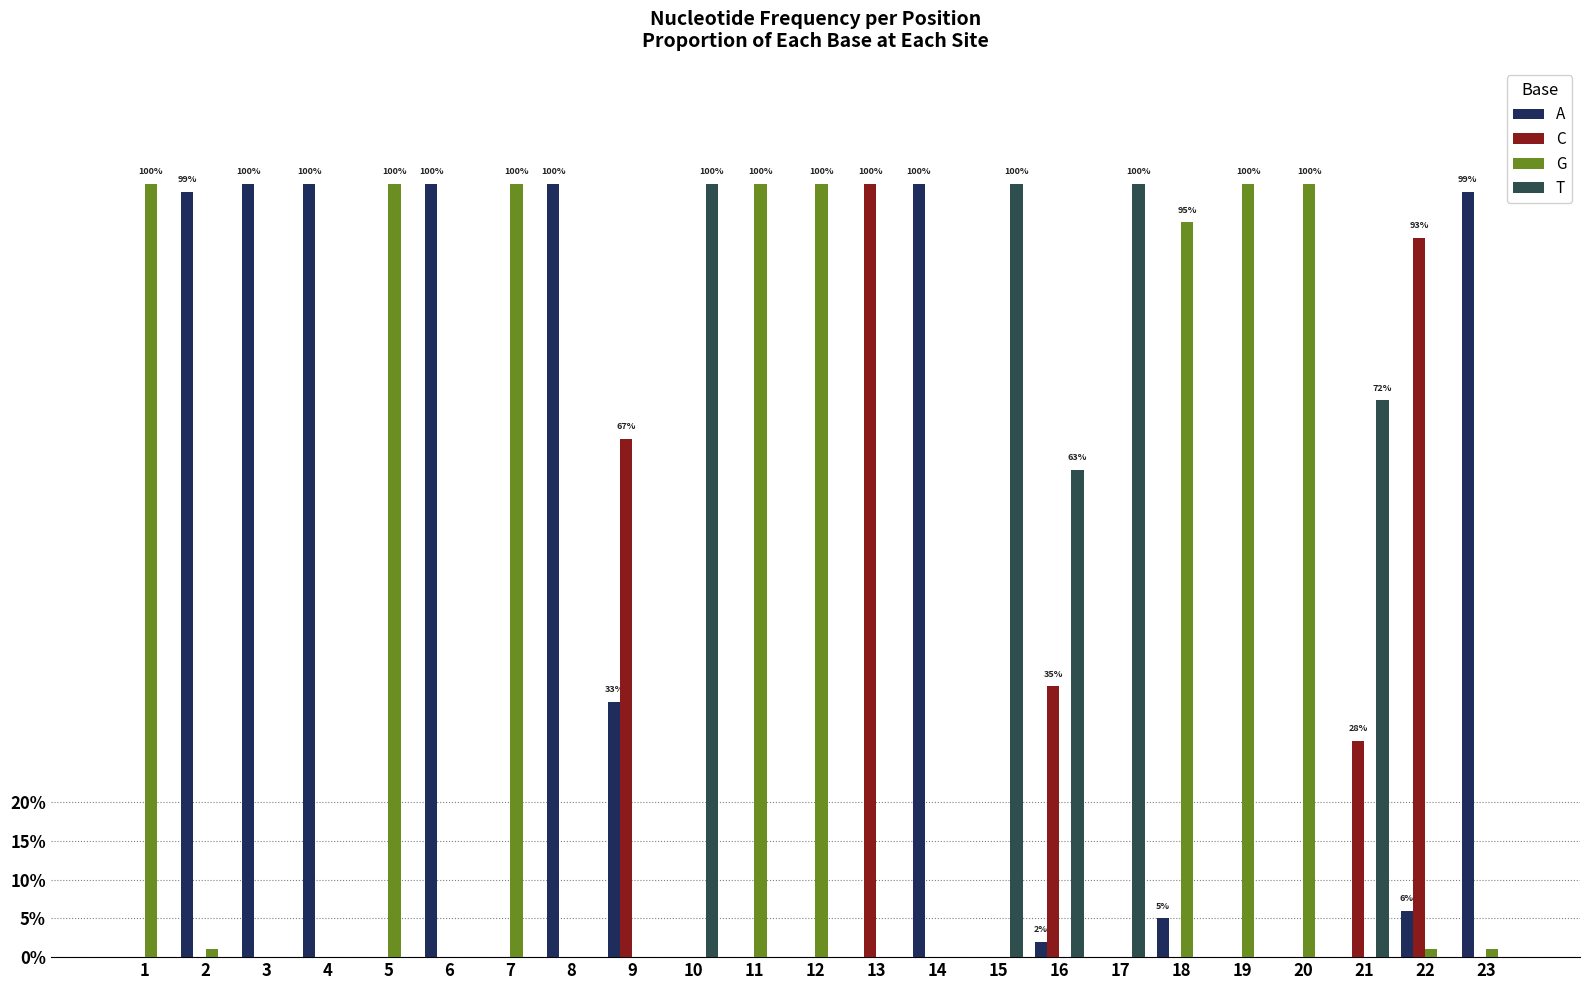

Is the value of C at 19 greater than the value of T at 21?

No